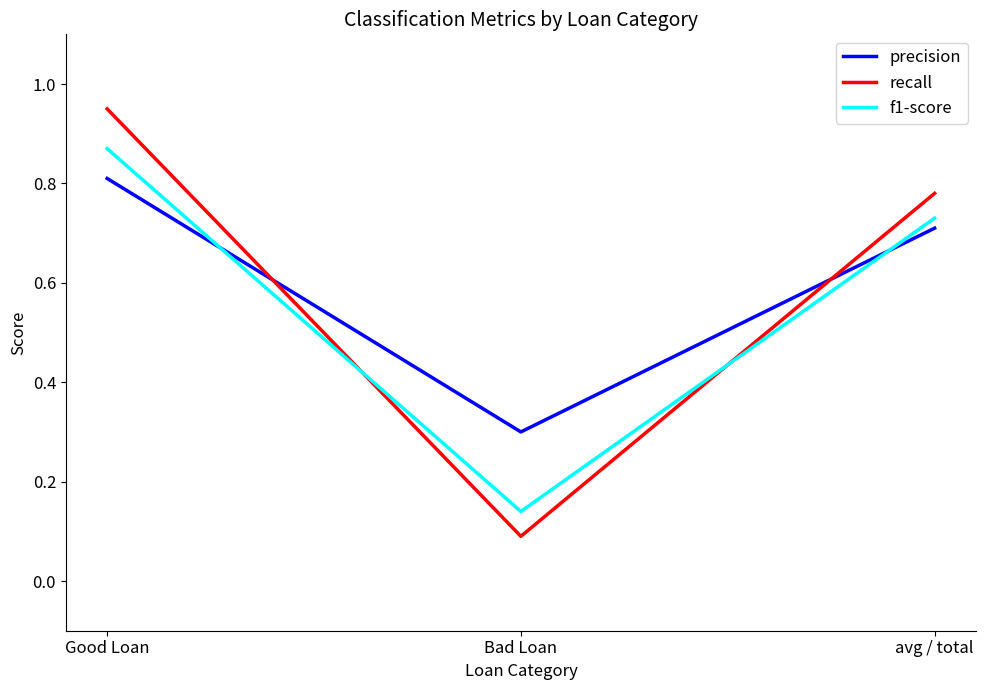

Which category has the highest value across all series?

Good Loan